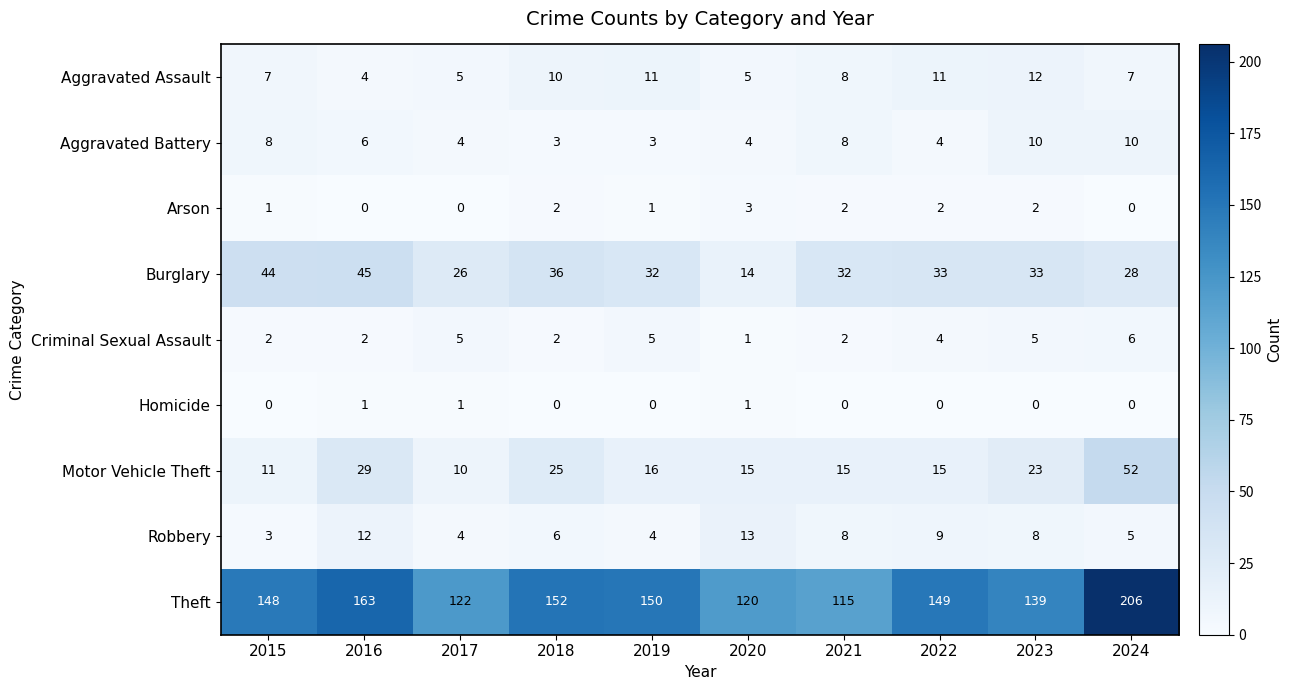

The Theft series shows 206 at 2024. True or false?

True